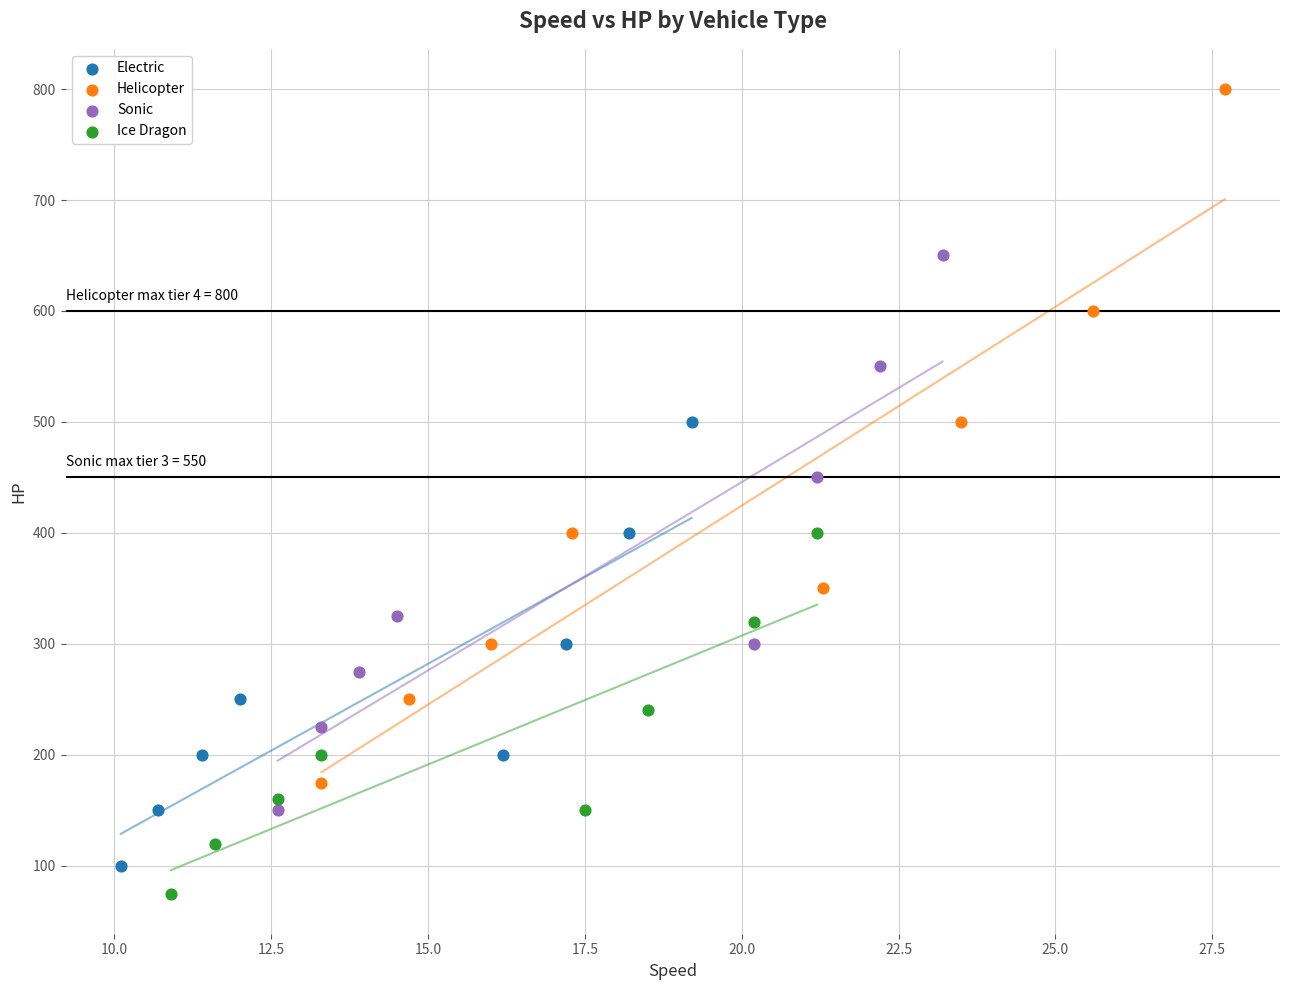

Which series contains the lowest Y value?

Ice Dragon